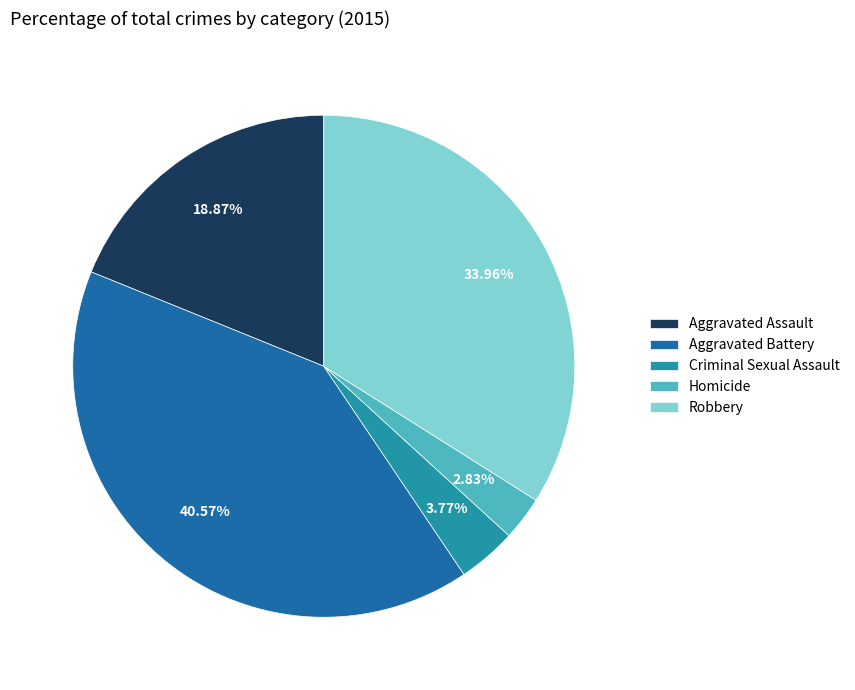

How many slices are in this pie chart?

5